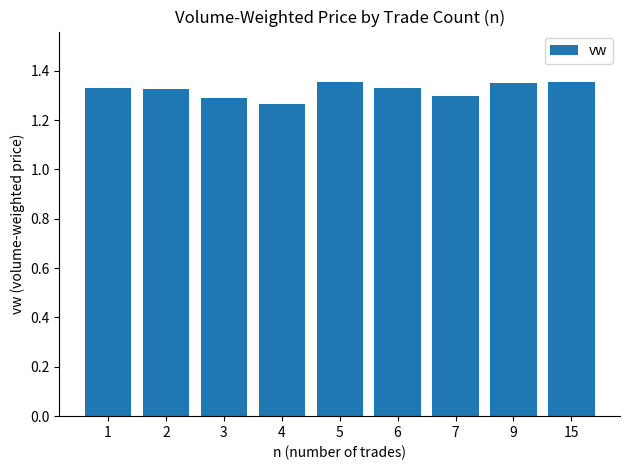

What is the change in value from 4 to 9?

+0.1